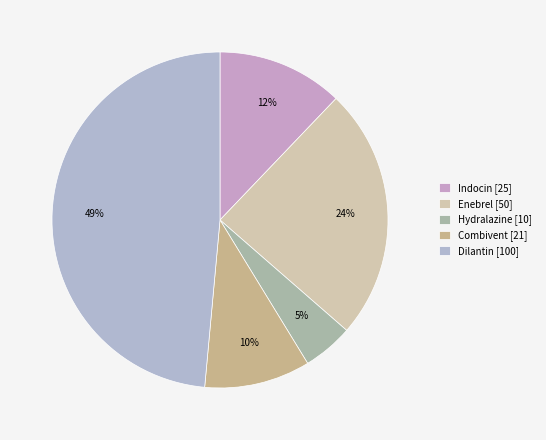

Is there a majority slice in this chart?

No